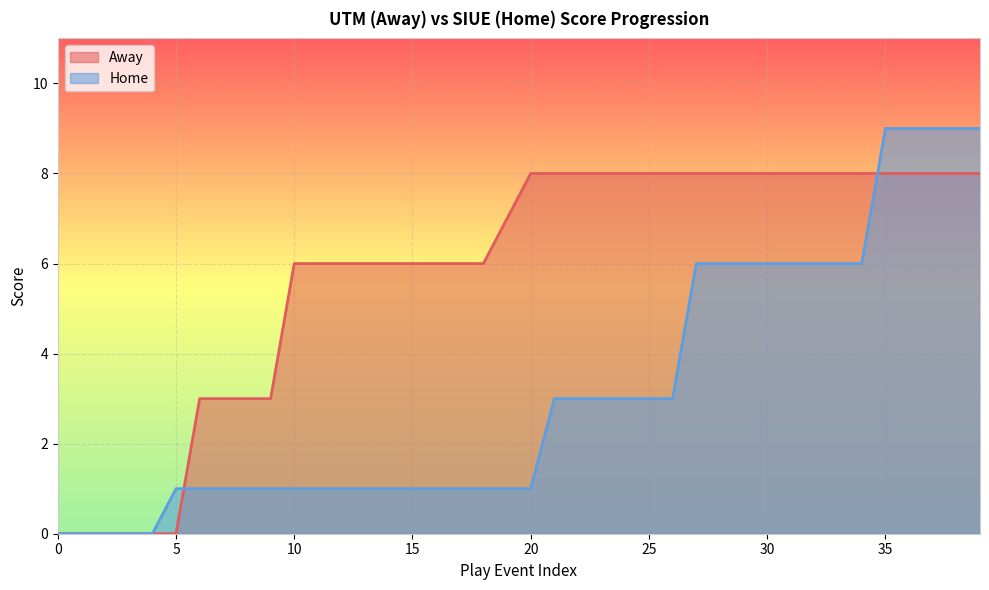

Does the chart display data point markers on the line(s)?

No